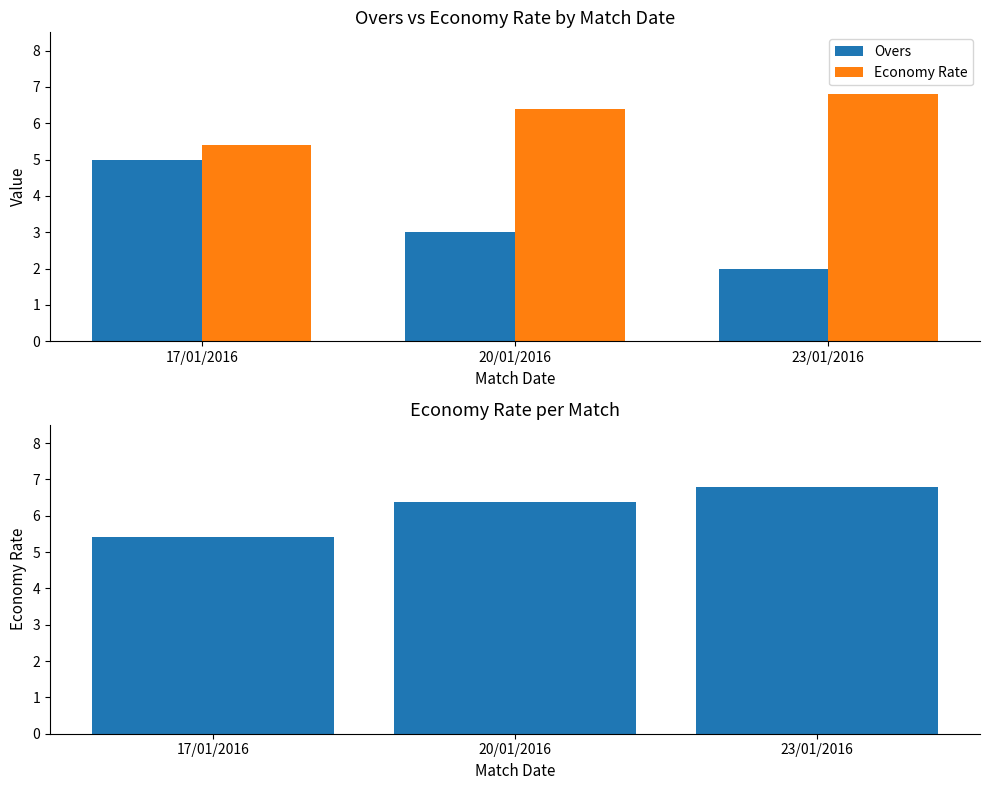

At which category does the chart reach its minimum across all series?

23/01/2016